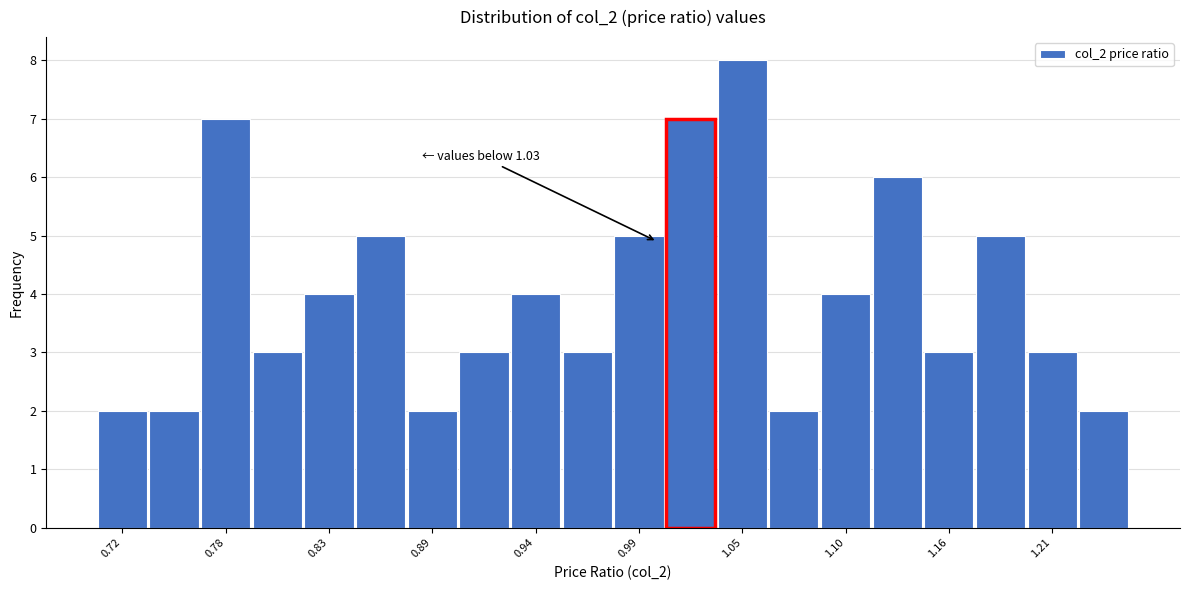

Read against the x-axis, roughly where is the centre of the tallest bar?

1.05